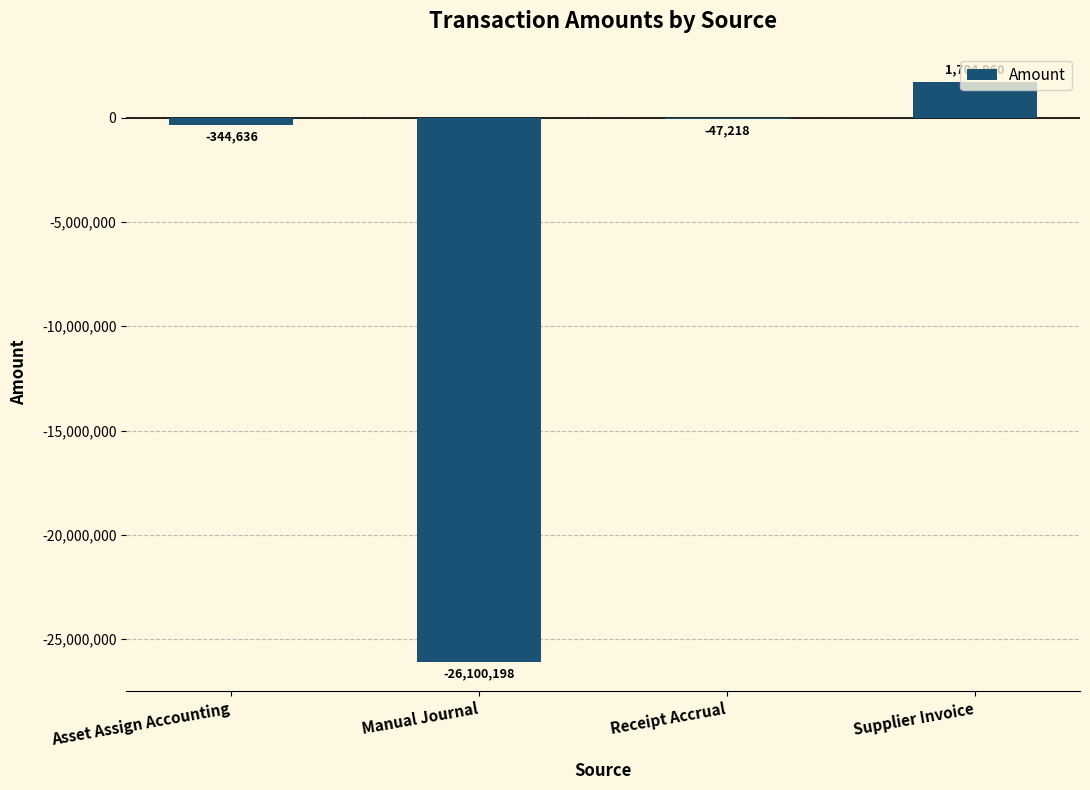

How many data points does each series have?

4